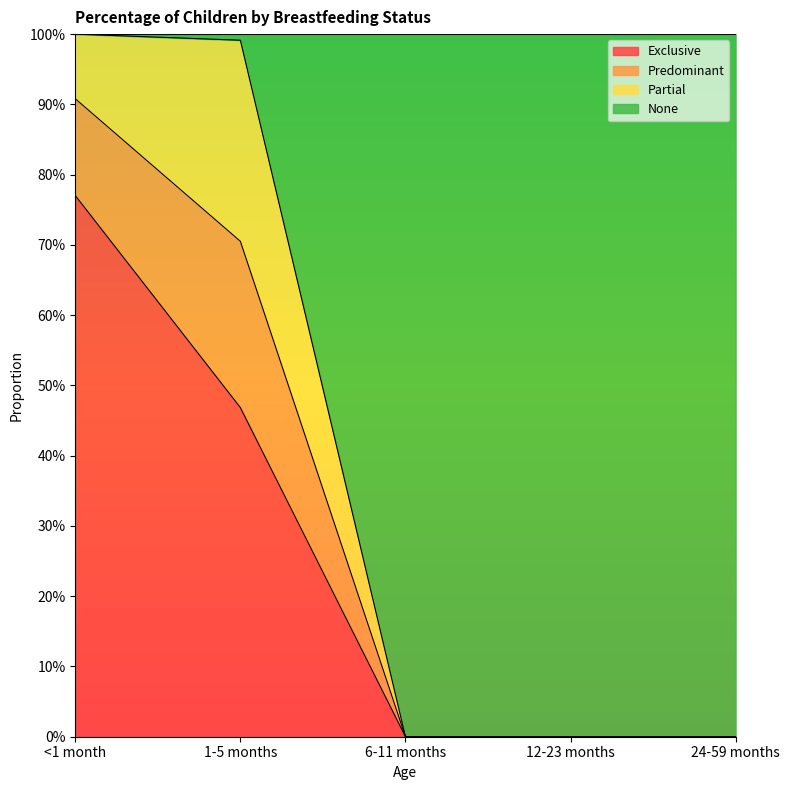

What are all the series names shown in the legend?

Exclusive, Predominant, Partial, None